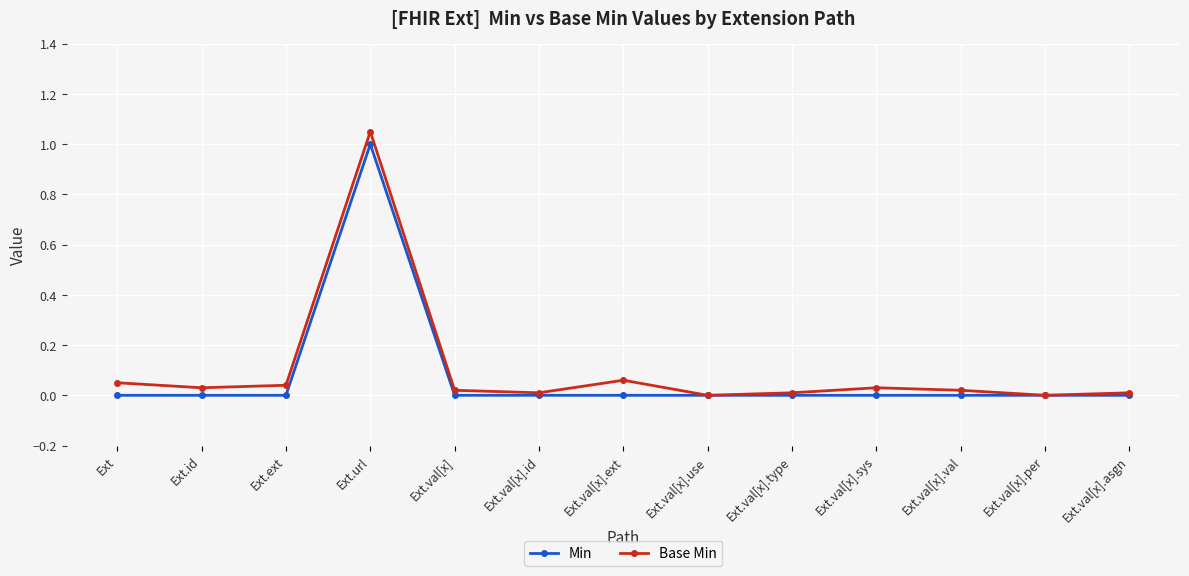

Between Ext.val[x].id and Ext.val[x].sys, which series saw the biggest shift?

Base Min